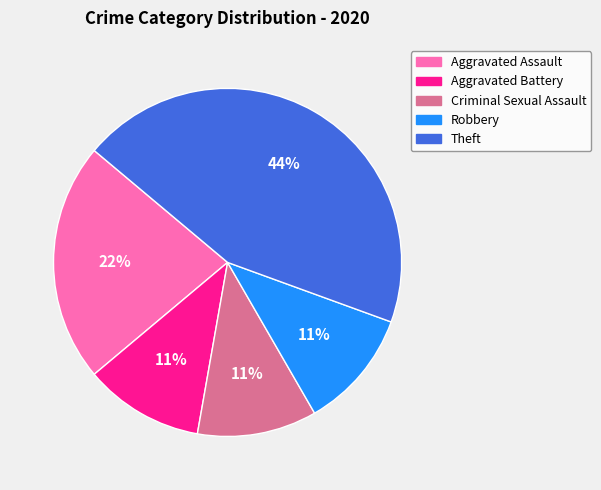

Do Theft and Robbery together represent more than half of the pie?

Yes